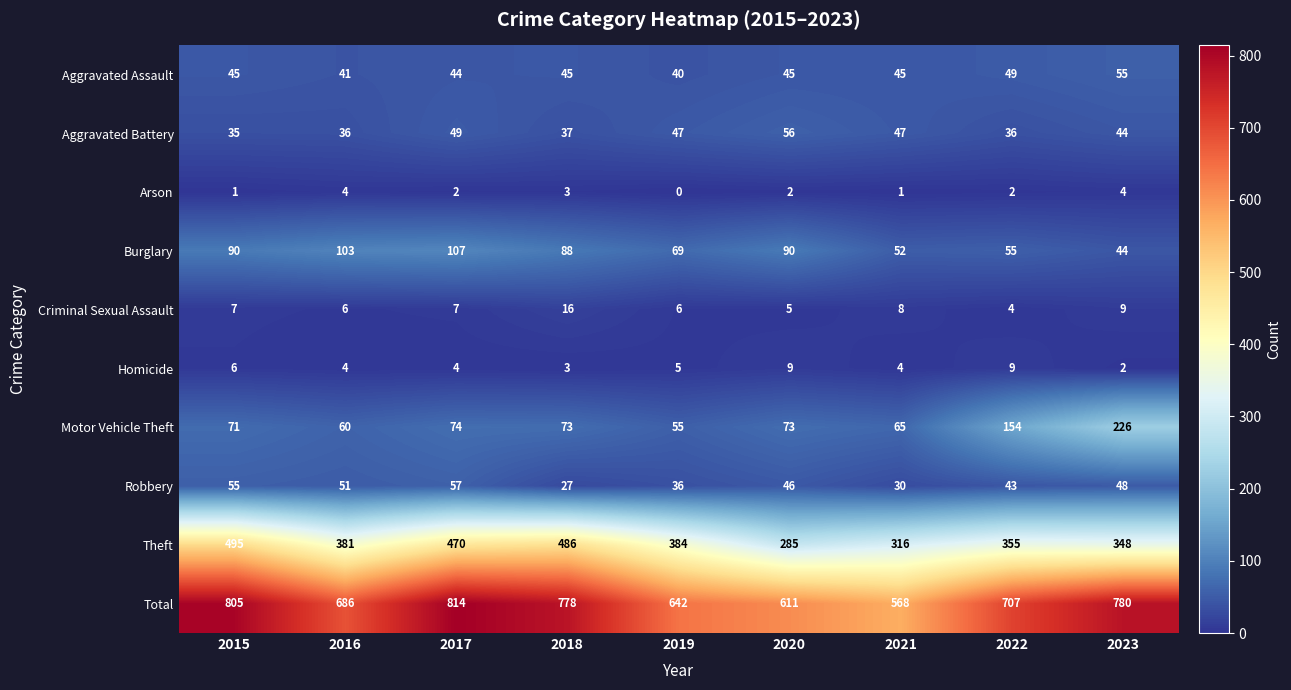

What is the total value across all series at 2016?

1372